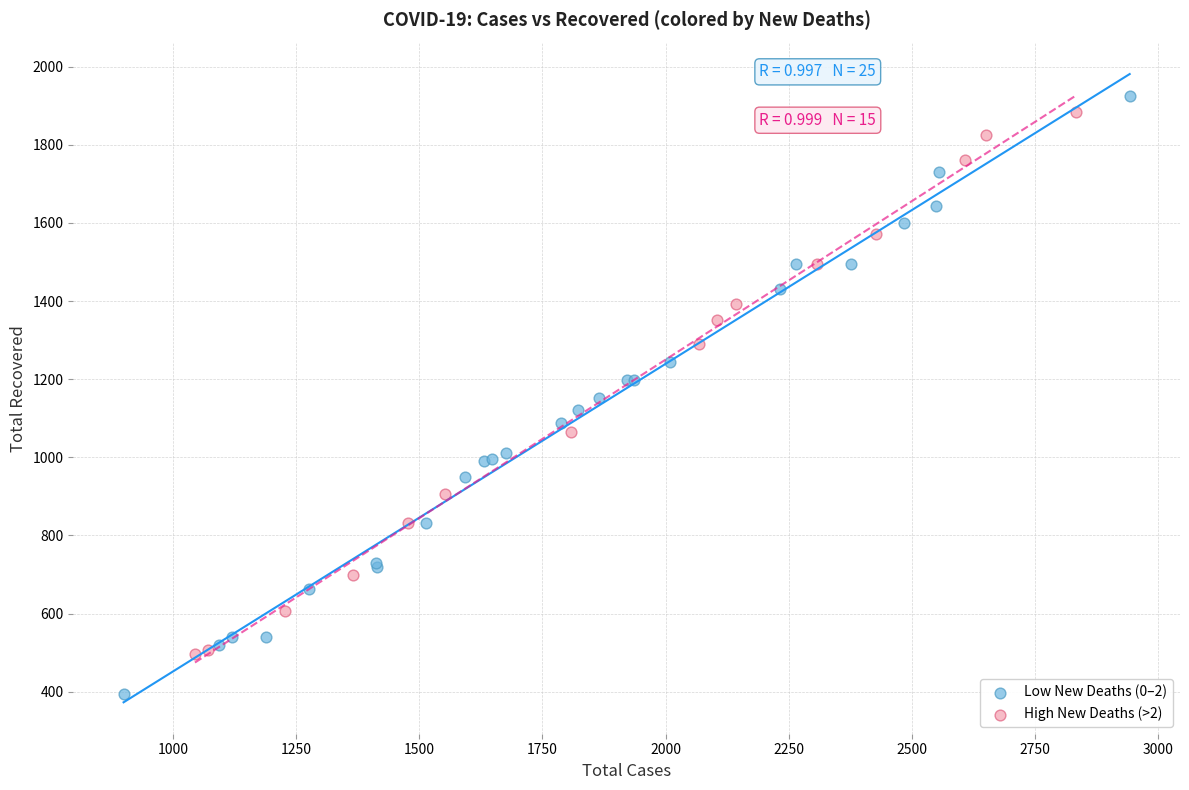

Which series has the widest spread of Y values?

Low New Deaths (0–2)